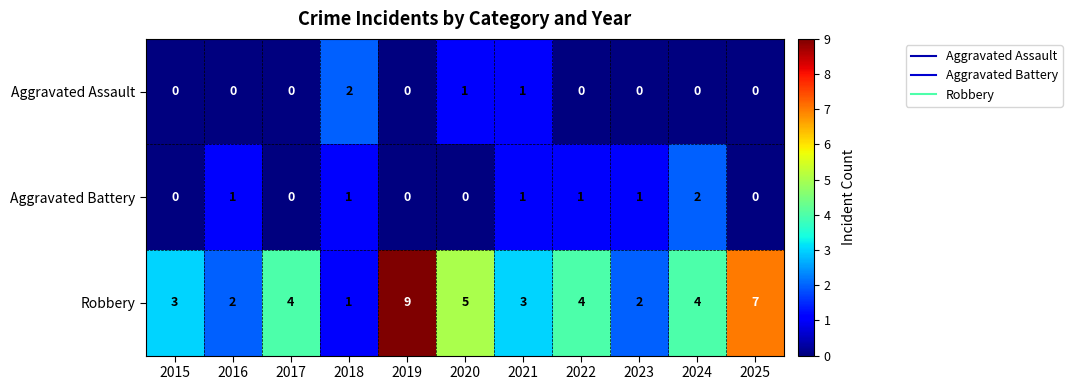

How many Robbery values are between 2 and 5?

8